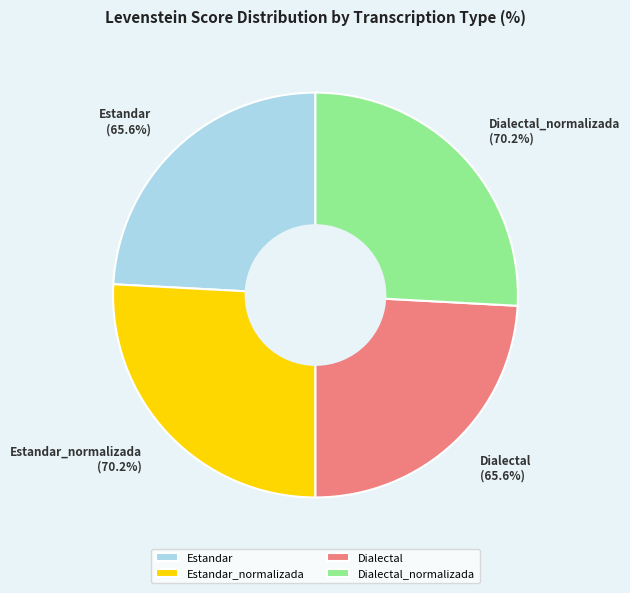

Does Dialectal_normalizada represent more than half of the total?

No